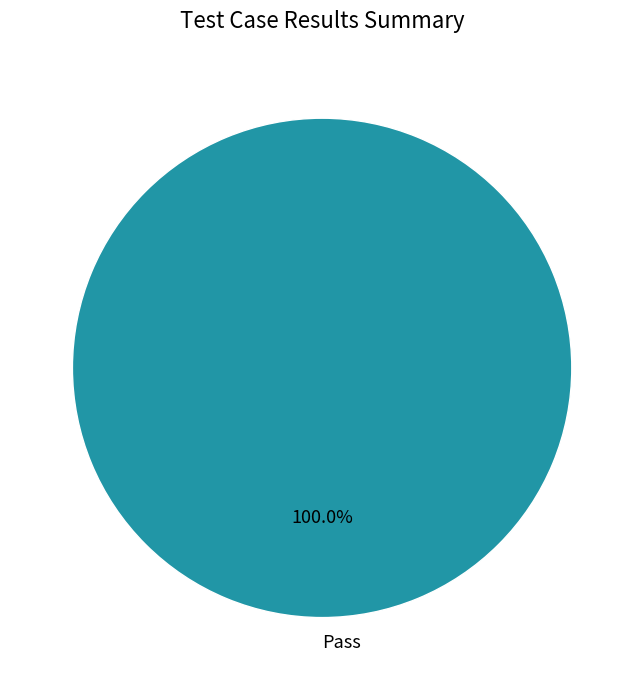

Is there a majority slice in this chart?

Yes